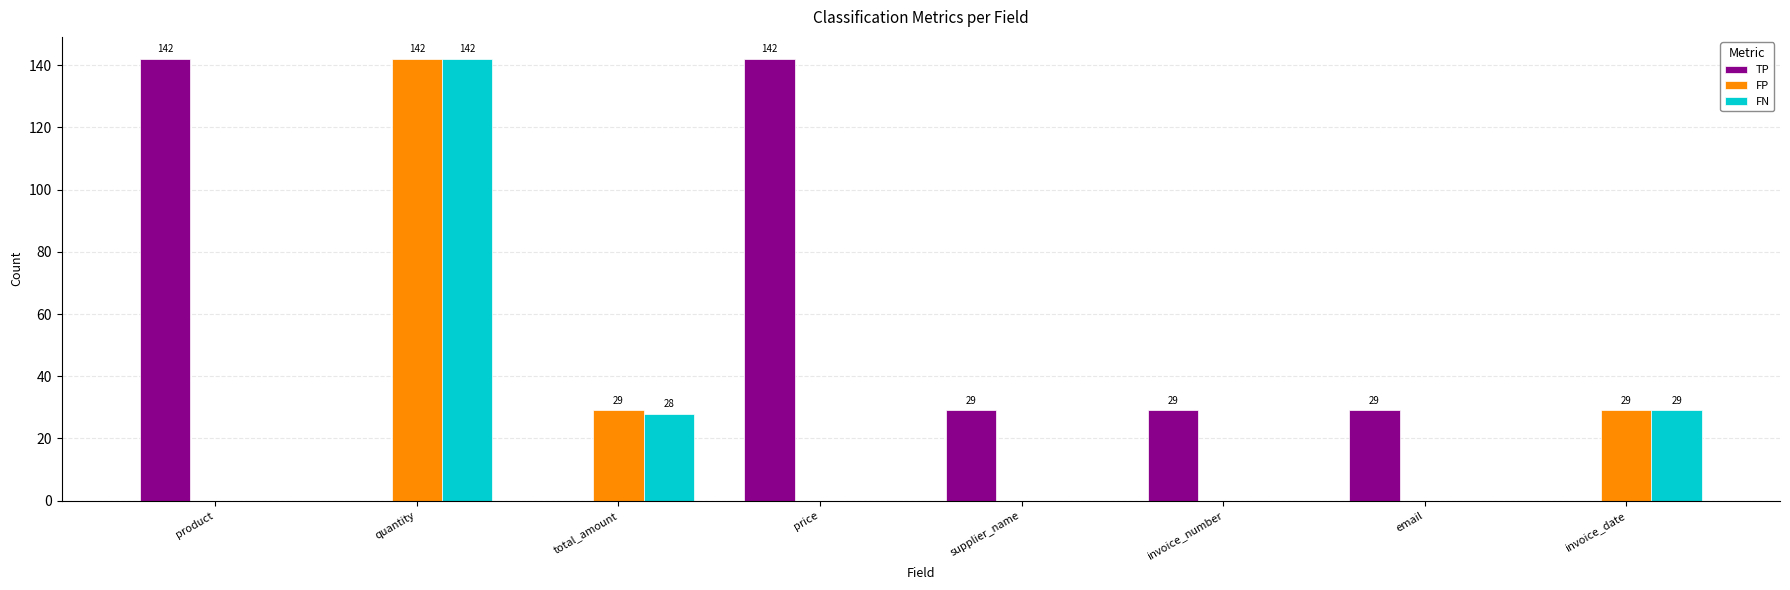

What is the sum of the FP values at quantity and total_amount?

171